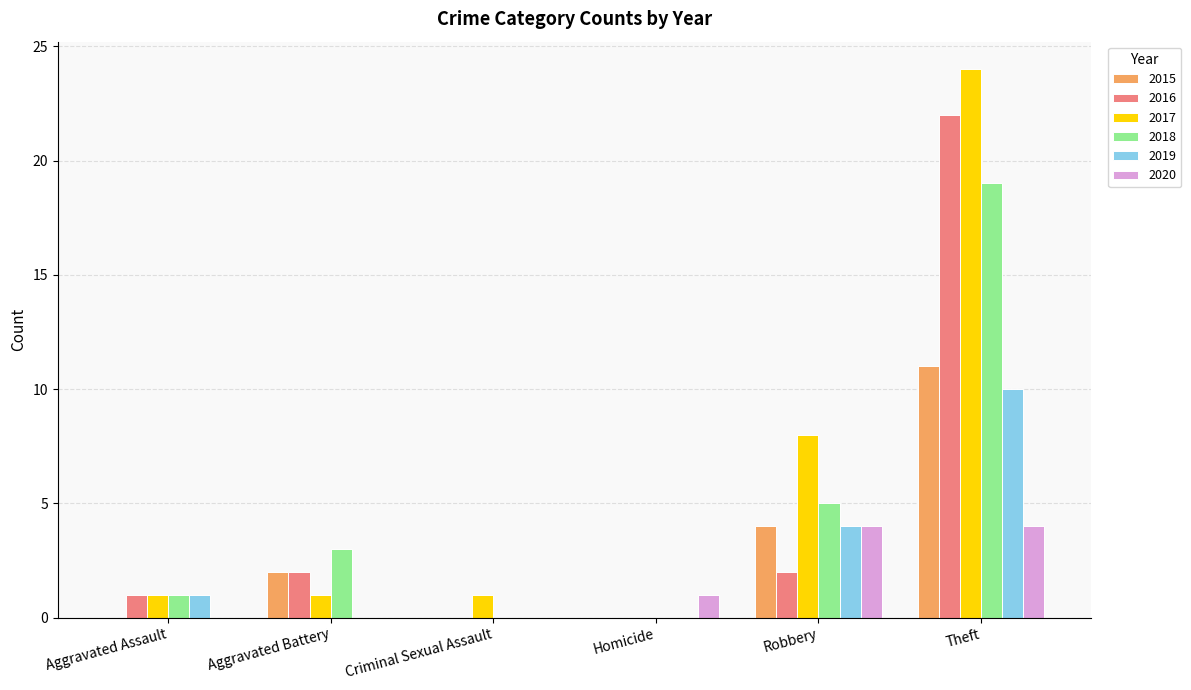

Between Criminal Sexual Assault and Theft, which series saw the biggest shift?

2017